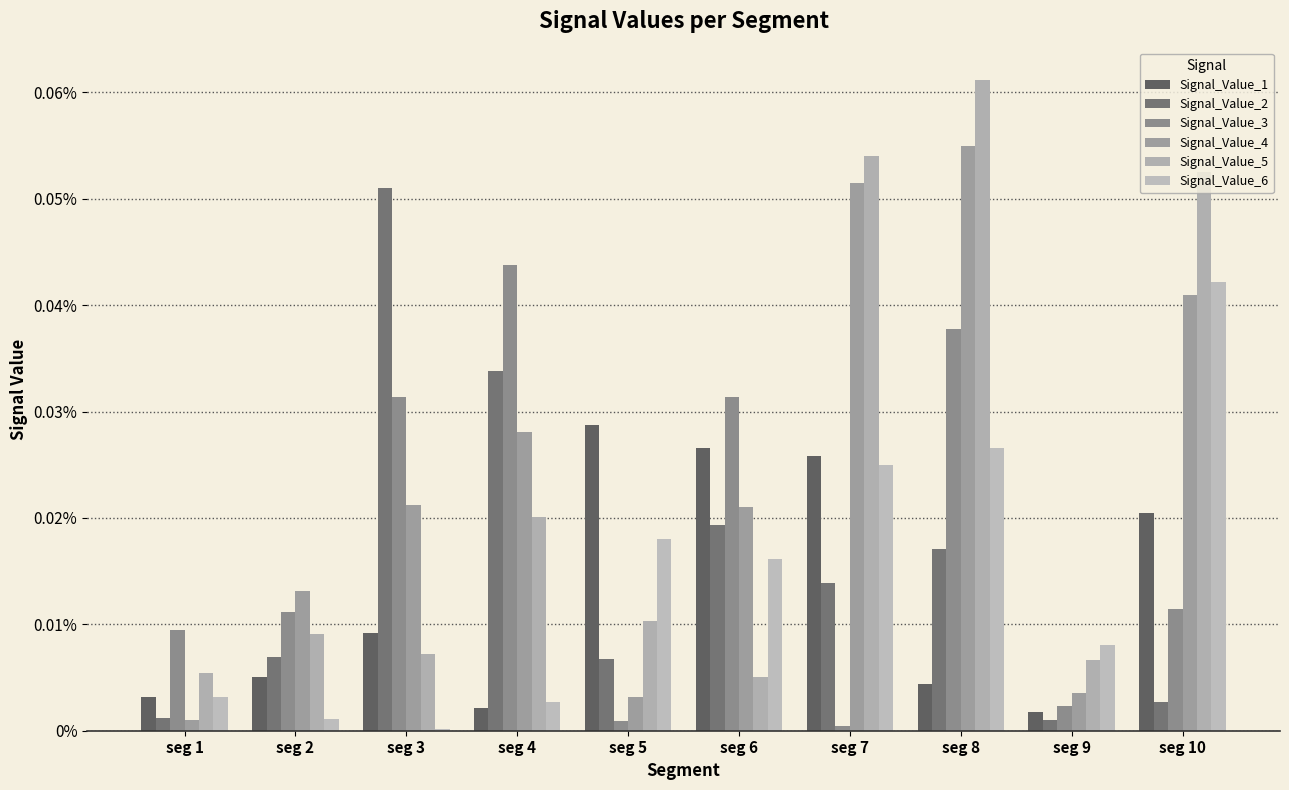

True or false: Signal_Value_3 has a value of 0.0 at seg 1.

False